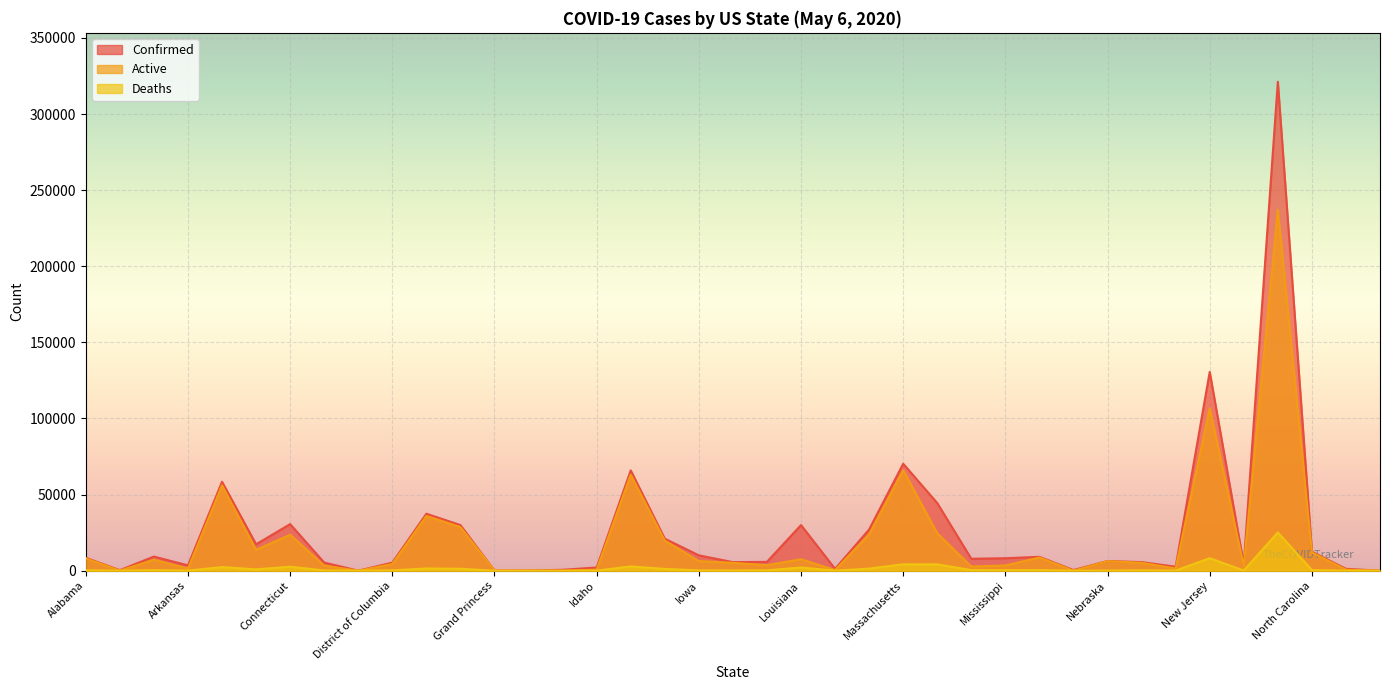

What is the difference between the highest and lowest values at North Carolina?

12038